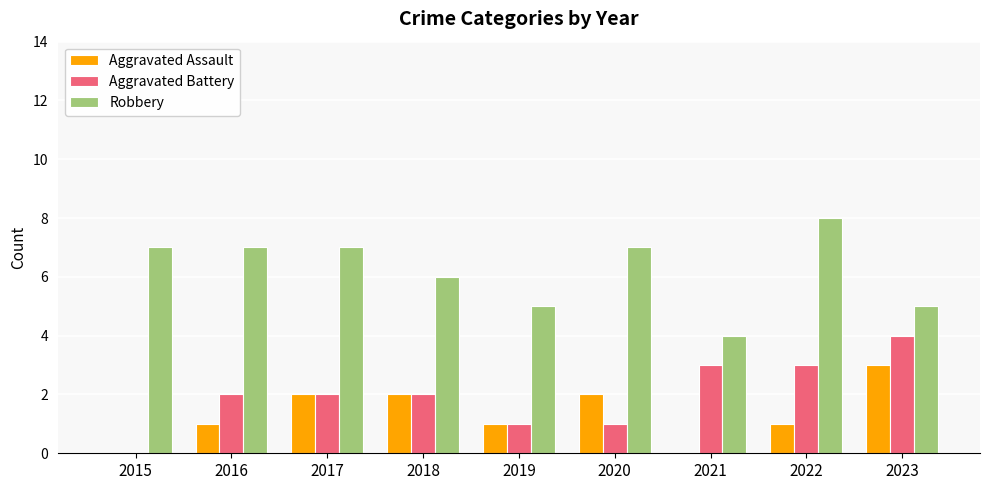

Which series has the largest total across all categories?

Robbery